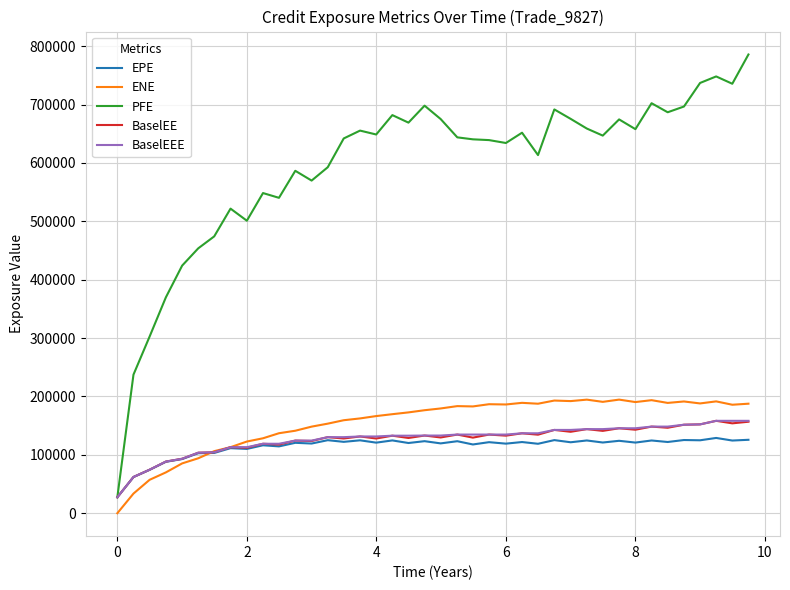

Which series has the largest range (max minus min)?

PFE